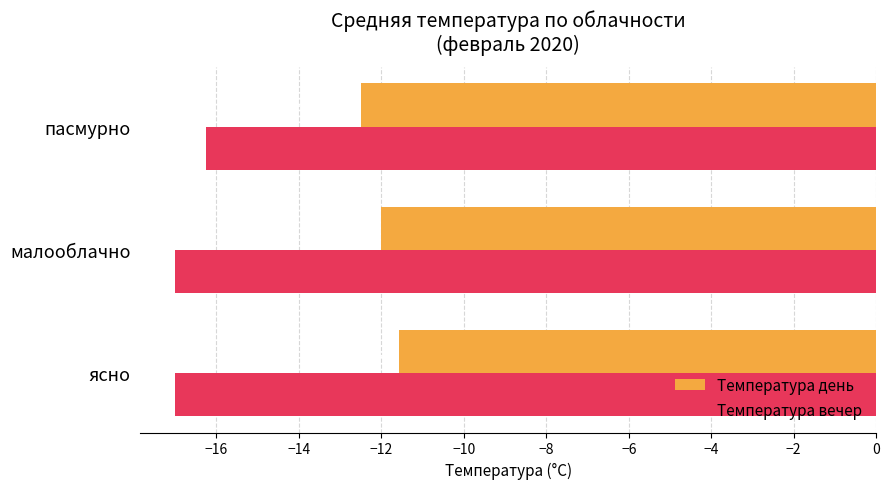

Which category has the highest value in the Температура вечер series?

пасмурно